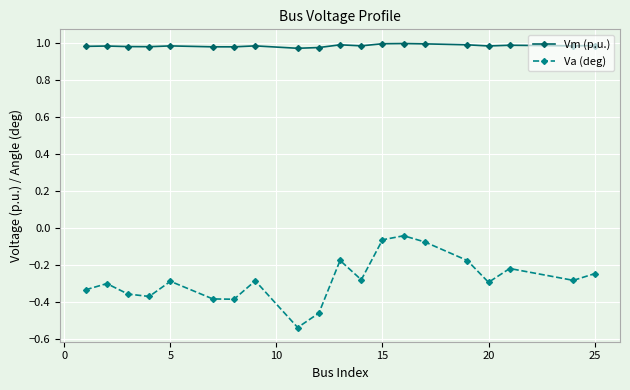

True or false: Vm (p.u.) has more than 0 interior local peaks.

True